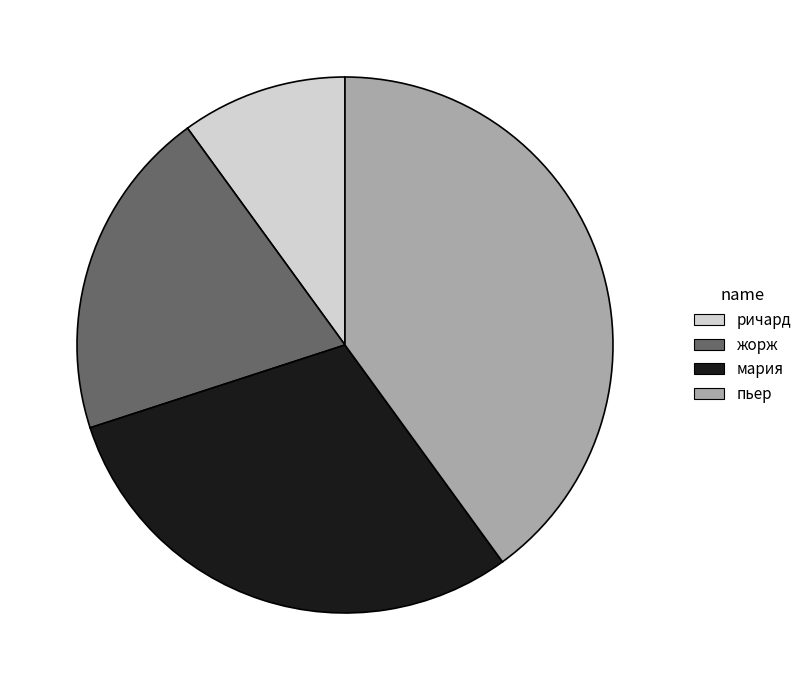

What is the ratio of the value at мария to the value at жорж?

1.5